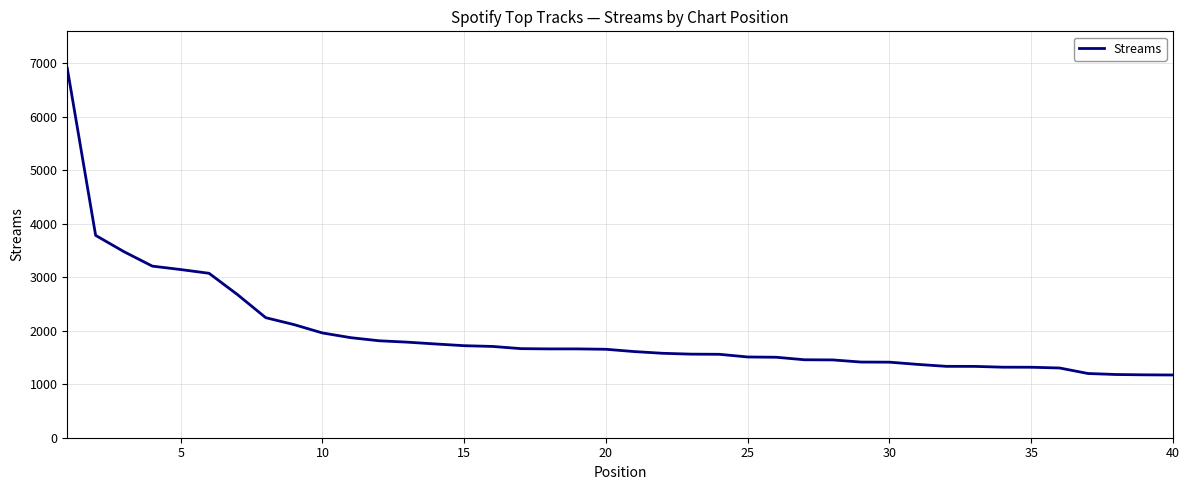

What is the difference between the maximum and minimum values?

5736